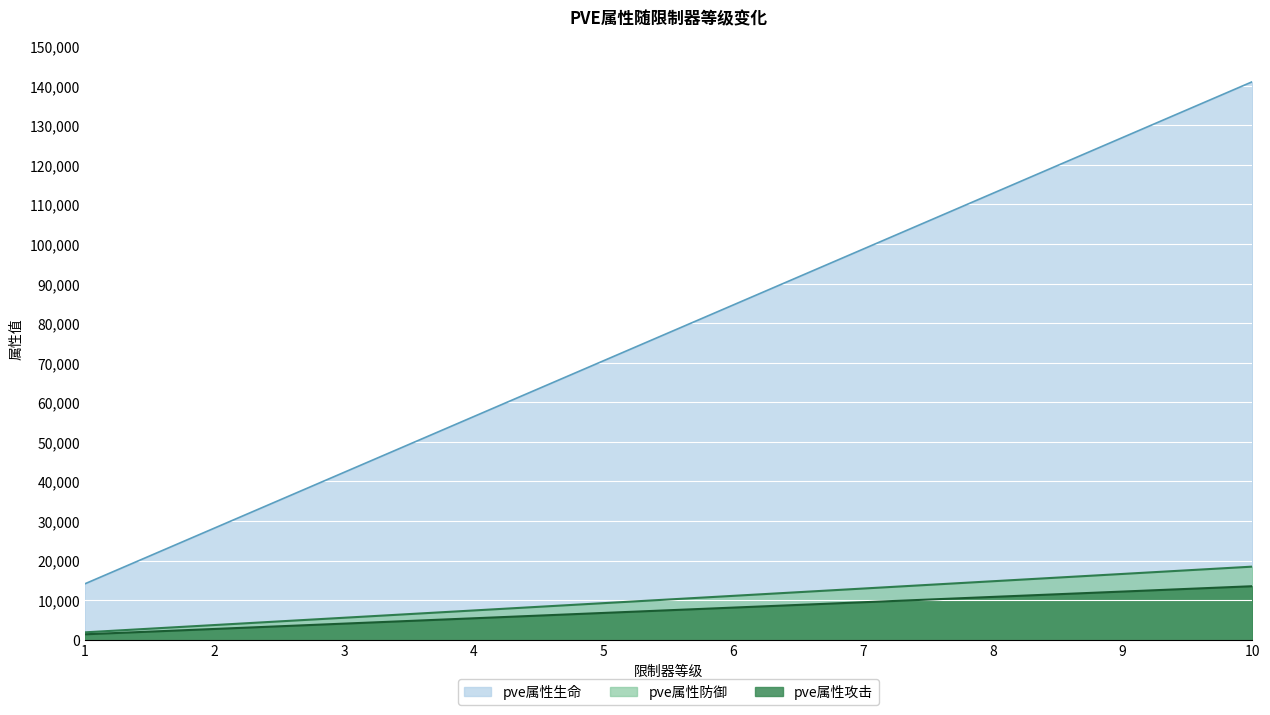

Which label corresponds to the largest value in the chart?

10